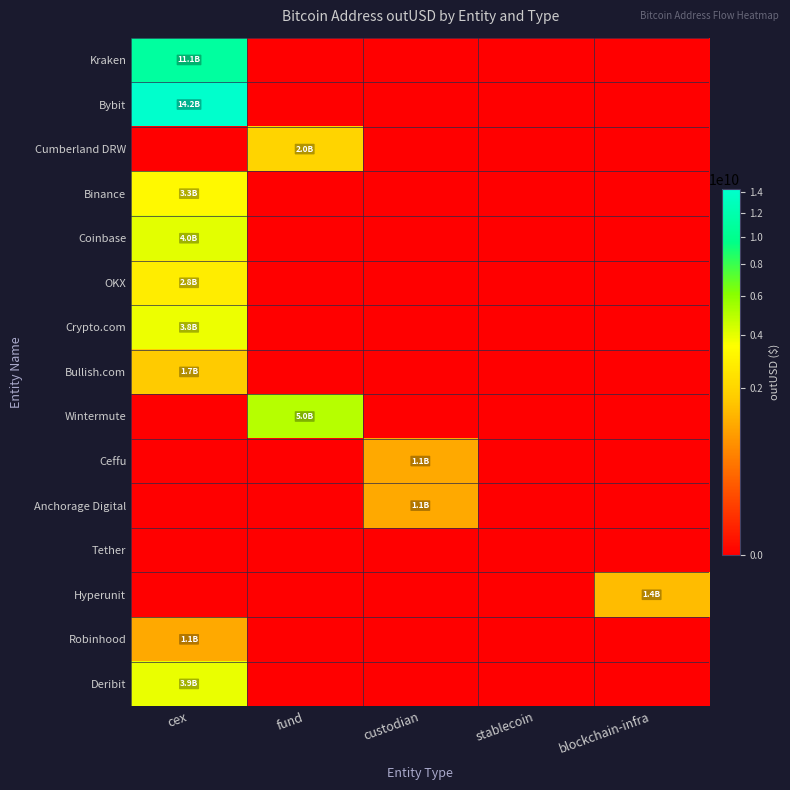

What is the spread (max minus min) of values at blockchain-infra?

1398945754.4